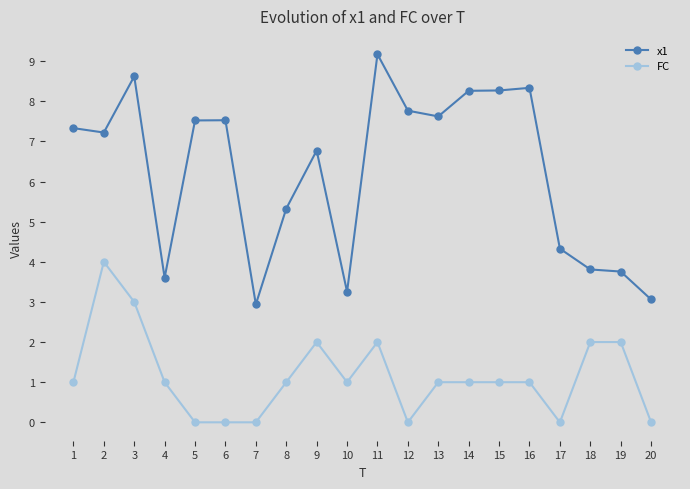

Reading left to right, list all the values displayed in this chart.

x1: 1=7.3	2=7.2	3=8.6	4=3.6	5=7.5	6=7.5	7=2.9	8=5.3	9=6.8	10=3.3	11=9.2	12=7.8	13=7.6	14=8.3	15=8.3	16=8.3	17=4.3	18=3.8	19=3.8	20=3.1
FC: 1=1.0	2=4.0	3=3.0	4=1.0	5=0.0	6=0.0	7=0.0	8=1.0	9=2.0	10=1.0	11=2.0	12=0.0	13=1.0	14=1.0	15=1.0	16=1.0	17=0.0	18=2.0	19=2.0	20=0.0